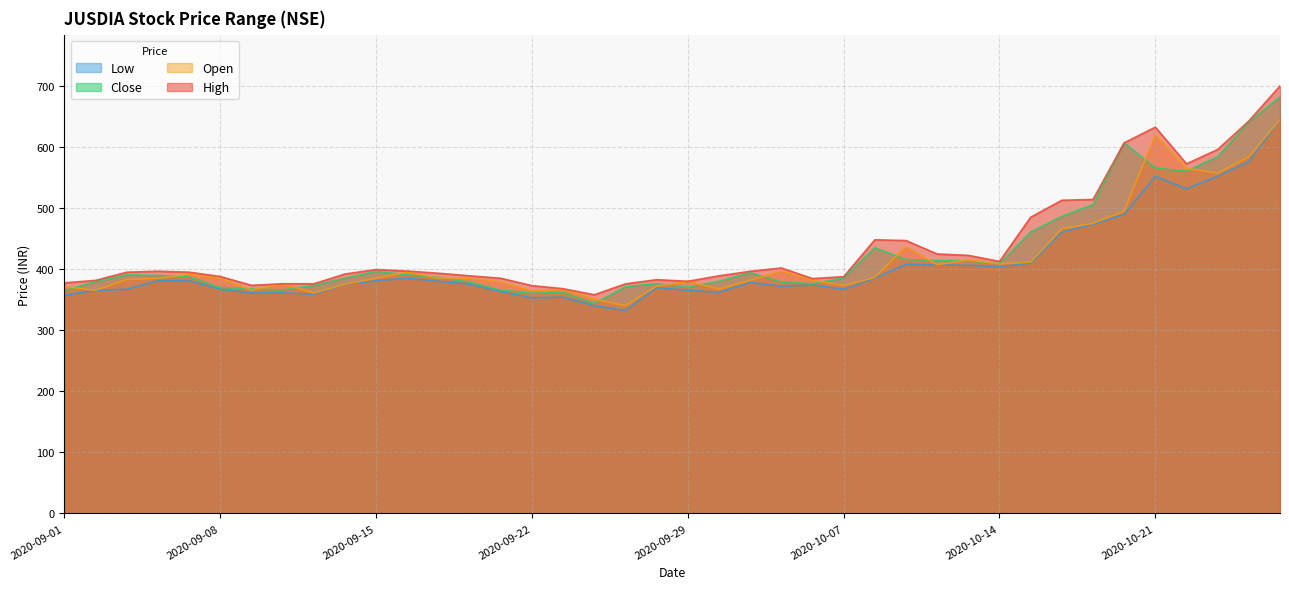

Rank the series by their average value, from highest to lowest.

high, close, open, low